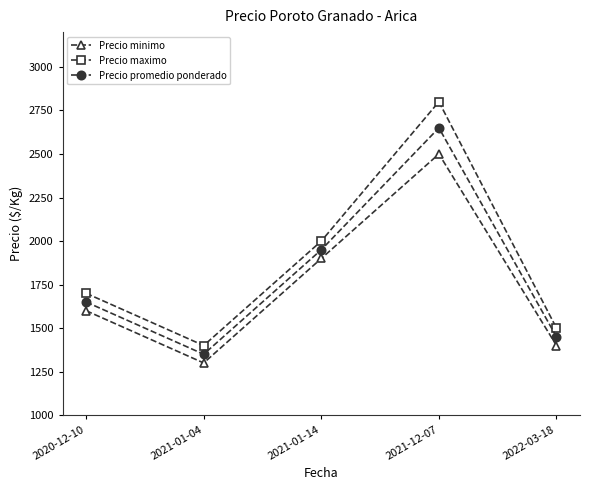

Which series has the largest range (max minus min)?

Precio maximo